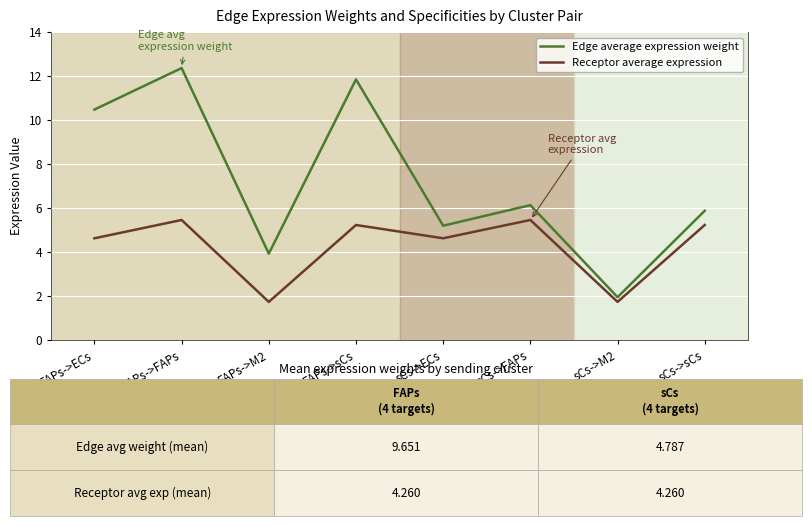

True or false: Edge average expression weight has a value of 1.6 at FAPs->M2.

False